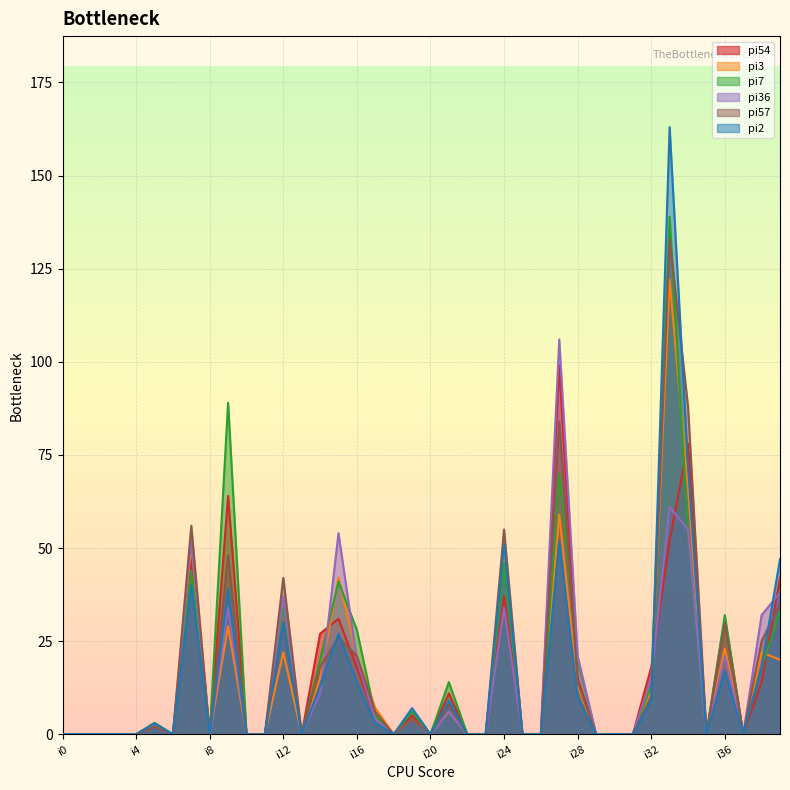

The pi3 series shows 0 at i1. True or false?

True